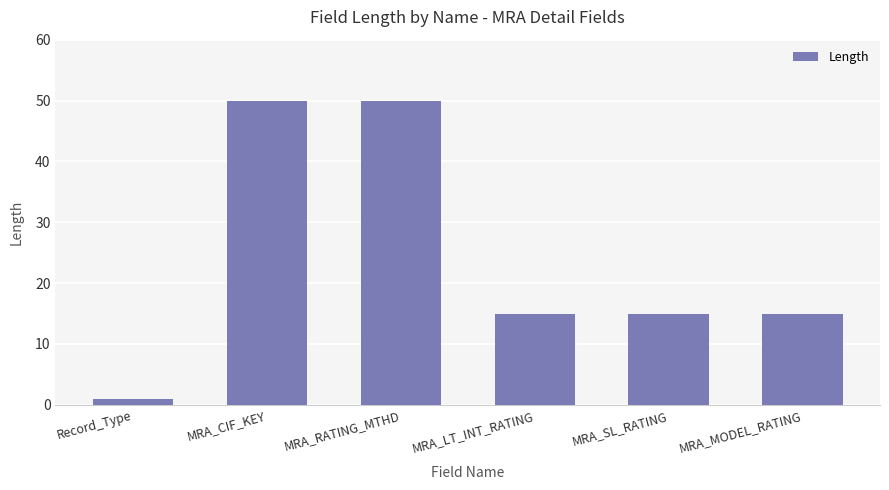

How many distinct data groups are displayed?

1